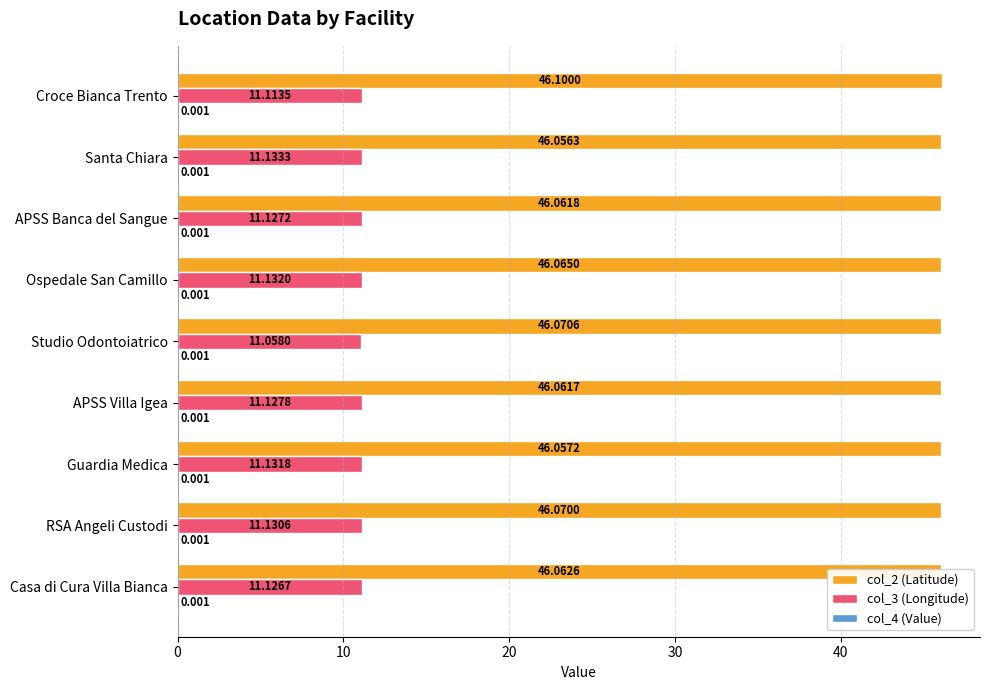

At which category is the sum across all series the highest?

Croce Bianca Trento